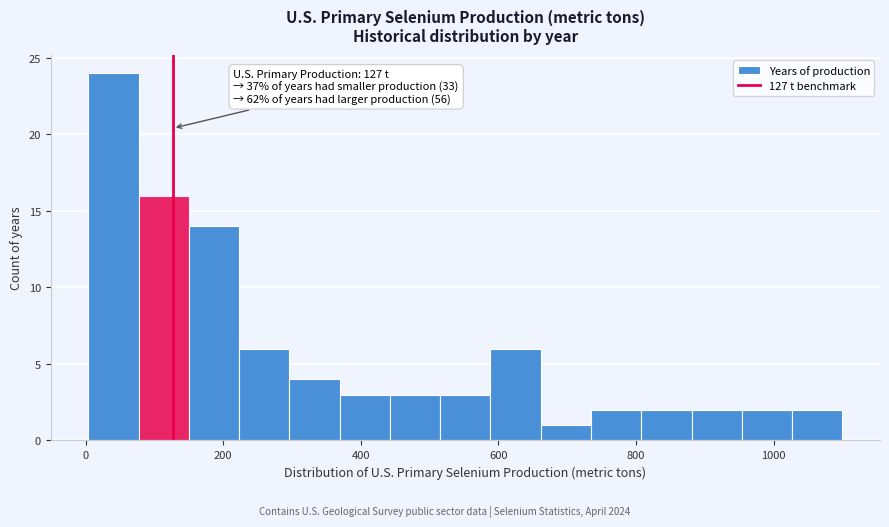

Around what value on the x-axis is the tallest bar? Give the approximate position of its centre, as read against the axis.

40